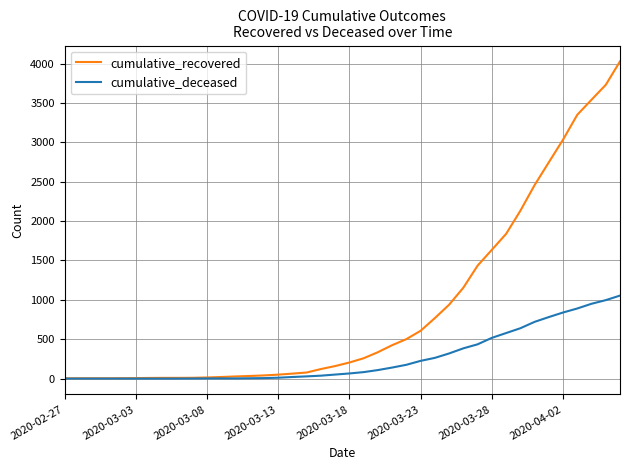

Rank the series by their maximum value, from highest to lowest.

cumulative_recovered, cumulative_deceased